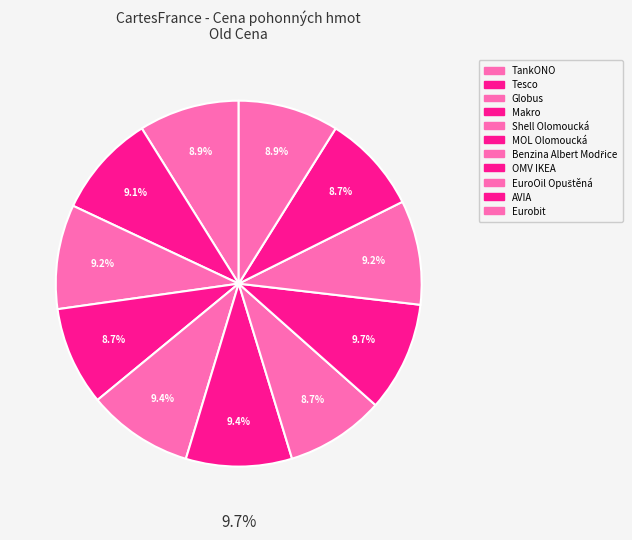

The Eurobit slice represents 3% of the pie. True or false?

False